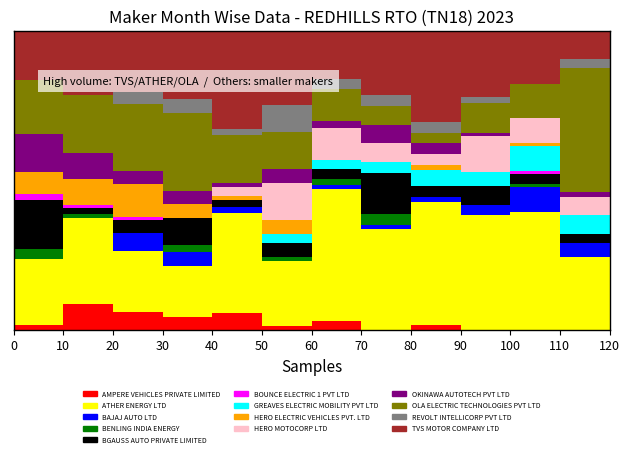

At how many categories does at least one series exceed 4?

12